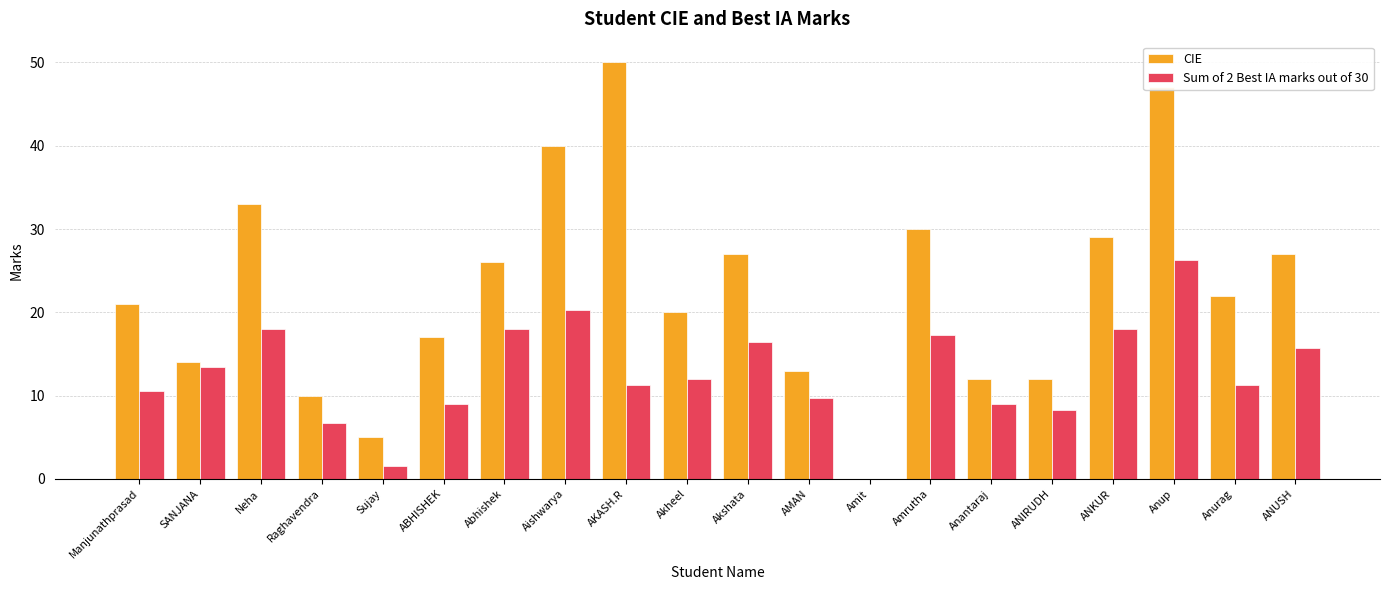

At which label does CIE first exceed 22?

Neha